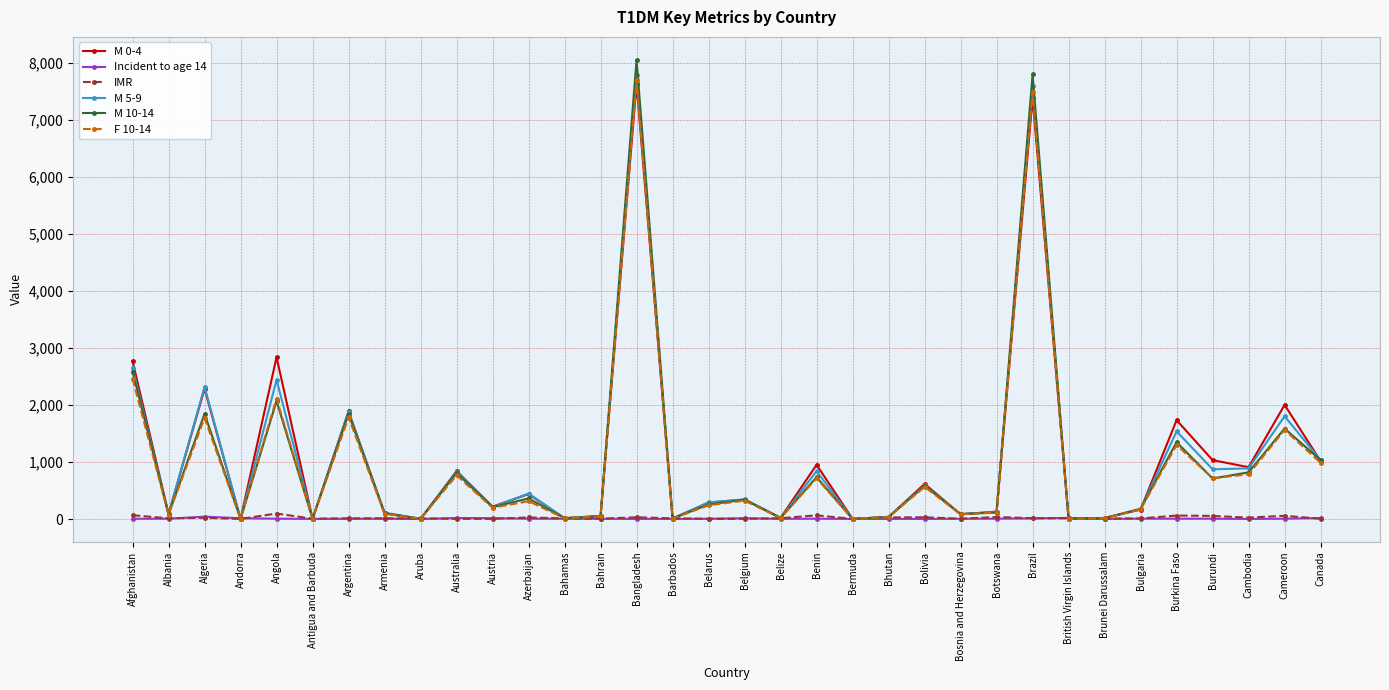

At which category does F 10-14 reach its first local peak?

Algeria